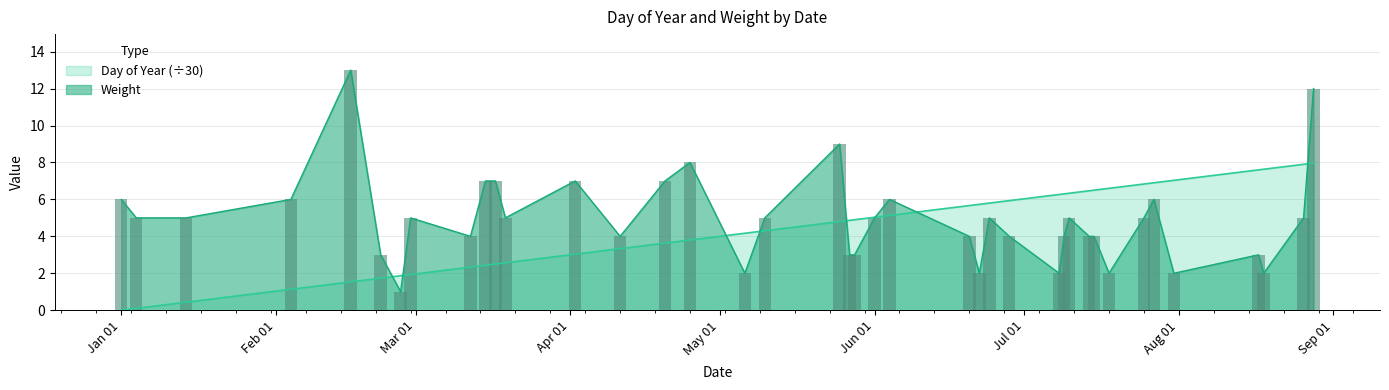

Rank the series by their average value, from highest to lowest.

Weight, Day of Year